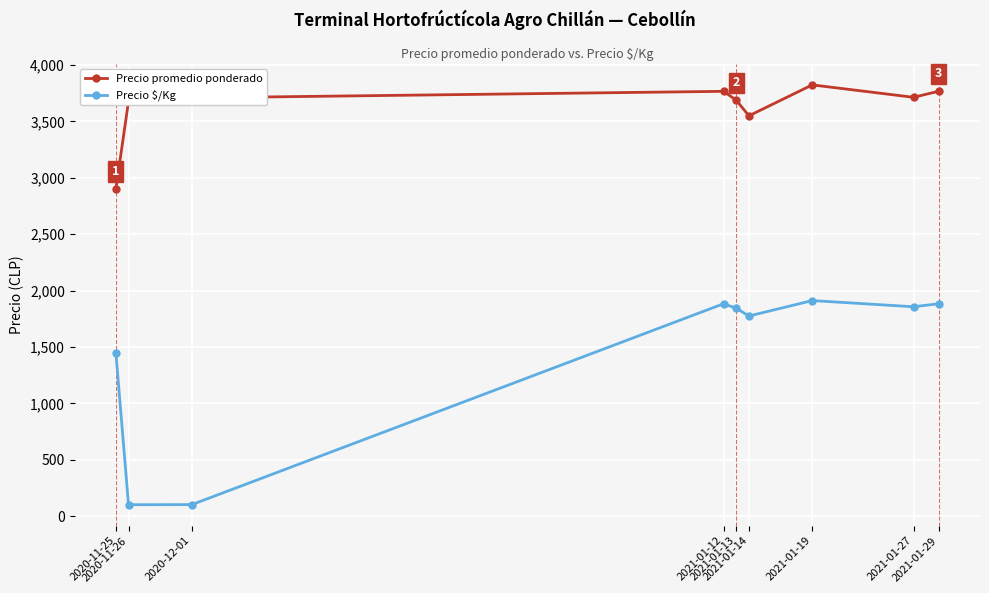

At which category is the sum across all series the highest?

2021-01-19